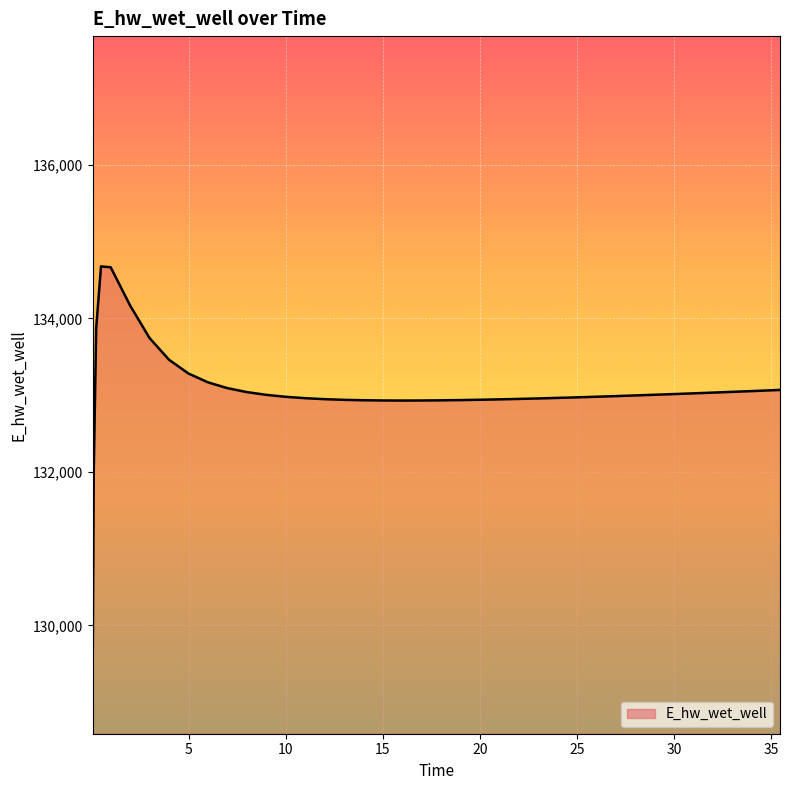

What is the smallest value displayed?

129089.1